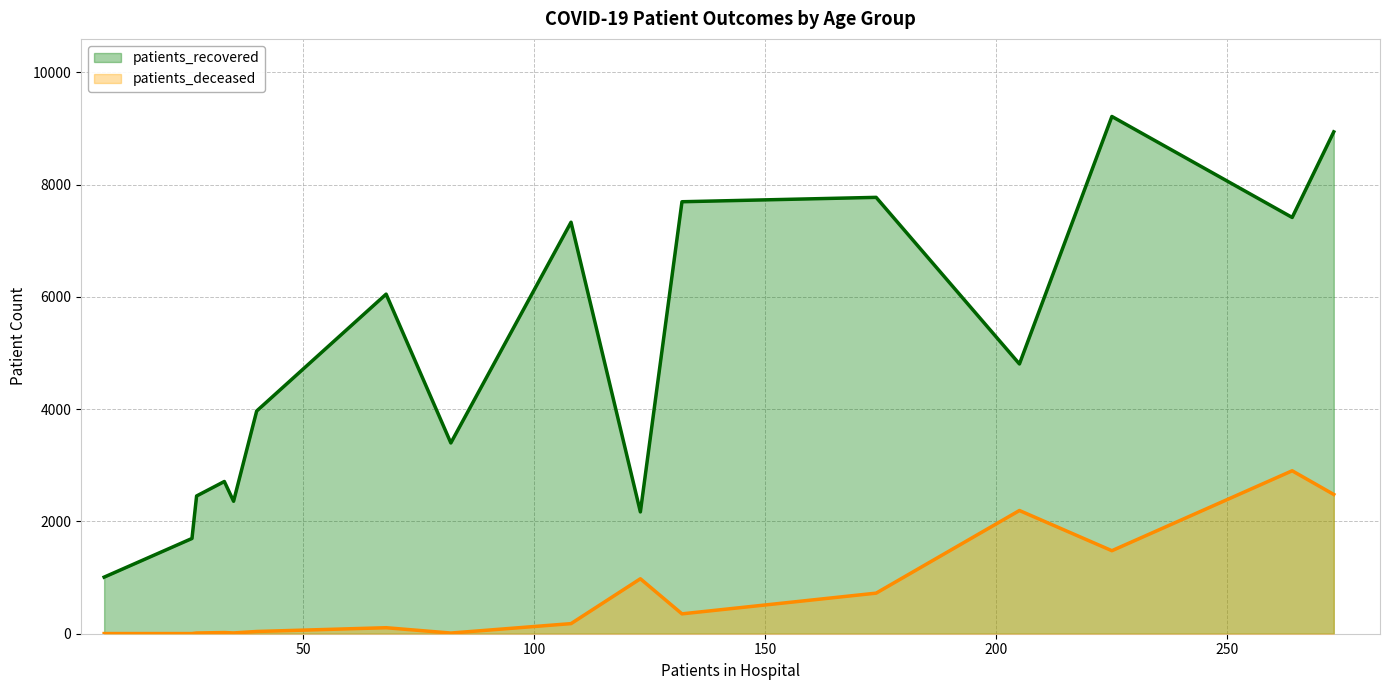

What is the minimum value for patients_recovered?

1008